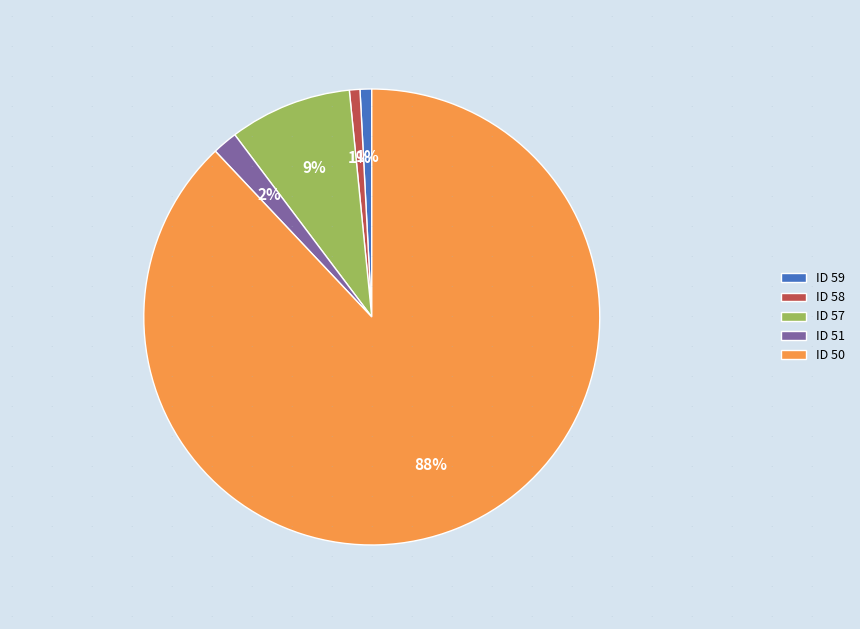

Combined, do ID 50 and ID 57 account for over 50%?

Yes